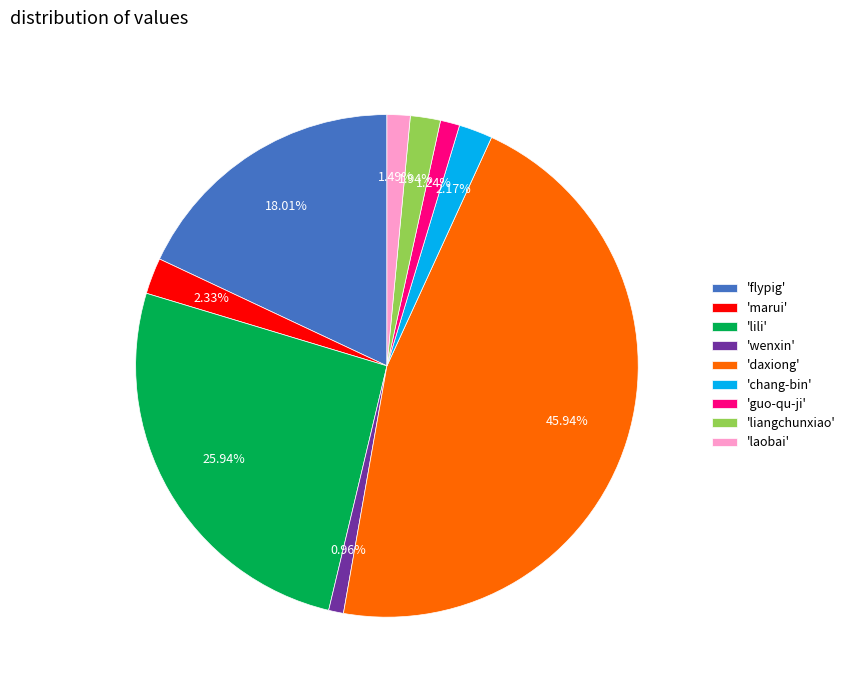

Is there a majority slice in this chart?

No